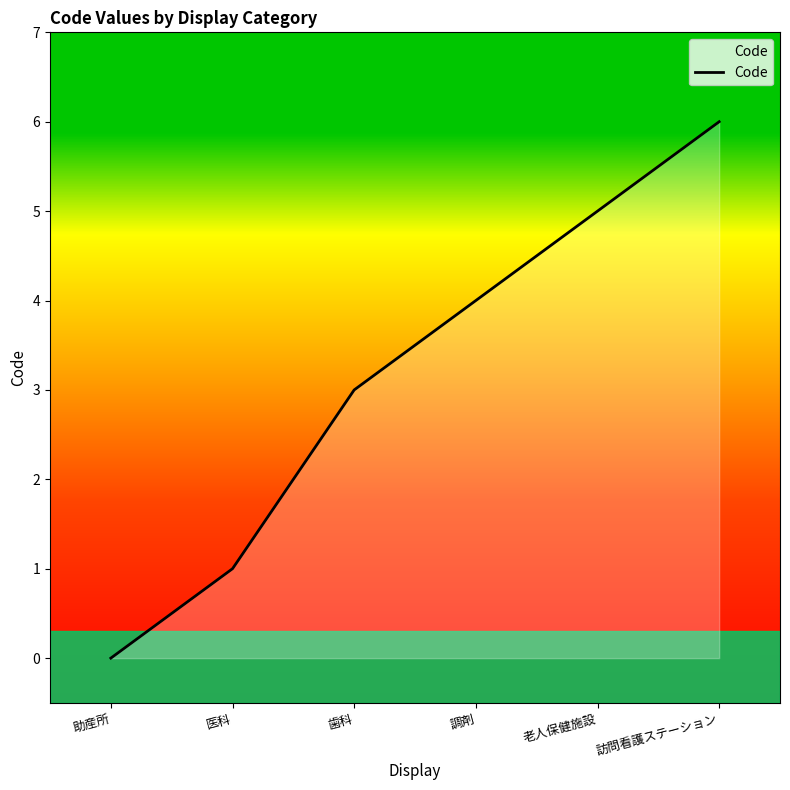

Count the values in the range 1 to 5.

4